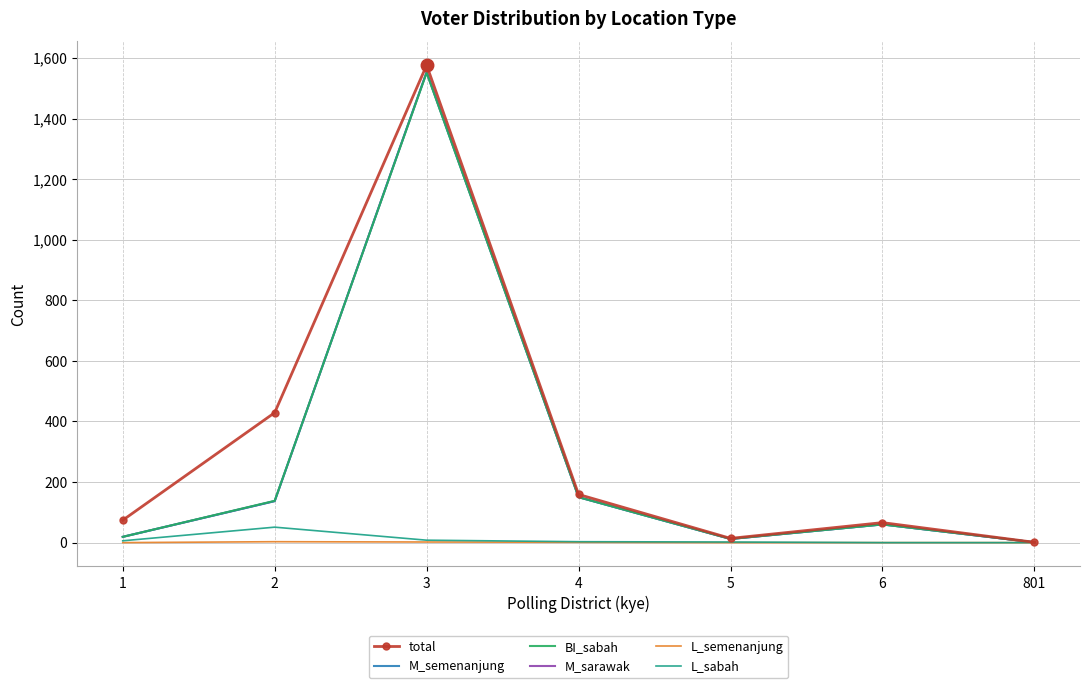

Which label corresponds to the smallest value in the chart?

1